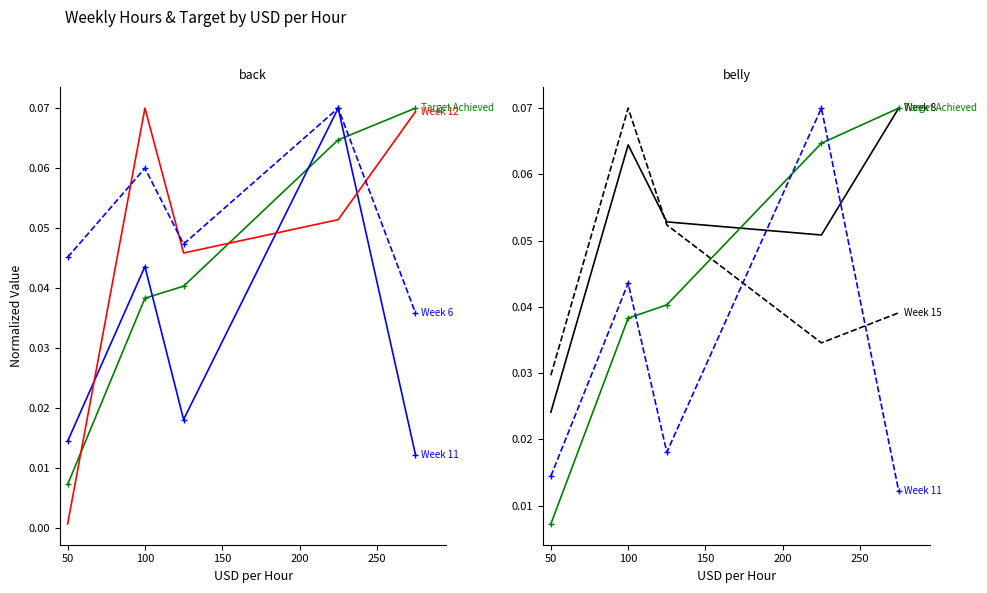

The Week 15 series shows 0.1 at 100. True or false?

True